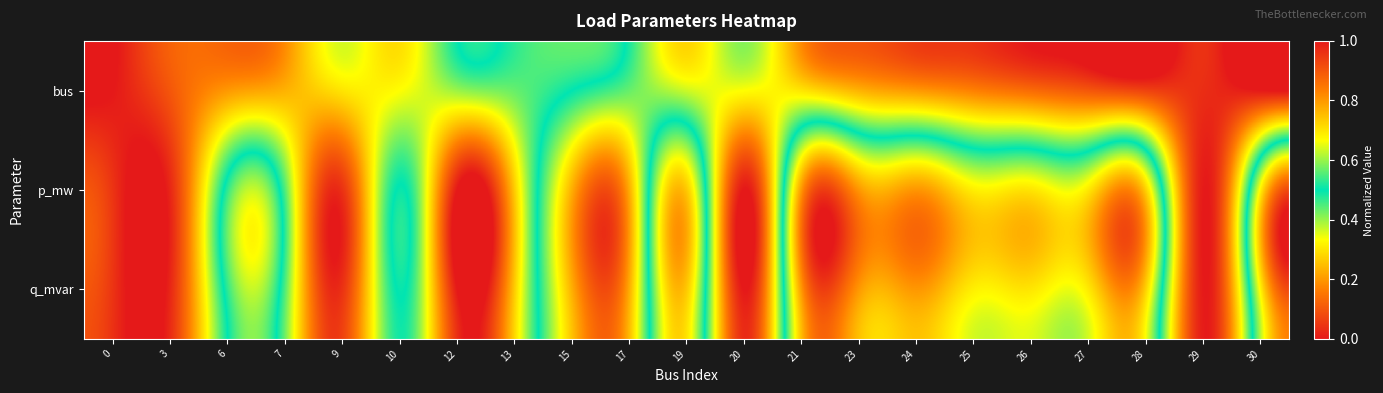

How many series are shown in this chart?

3